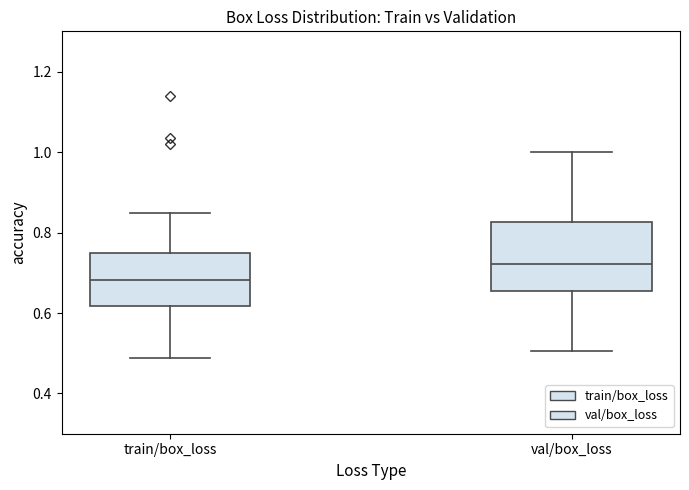

Reading left to right, read every box against the y-axis: the position of its median line, the range the box covers, and the ends of its whiskers. The values are not printed on the chart, so give them approximately, as read against the axis.

train/box_loss: median 0.68, box 0.62 to 0.74, whiskers 0.48 to 0.84
val/box_loss: median 0.72, box 0.66 to 0.82, whiskers 0.50 to 1.00